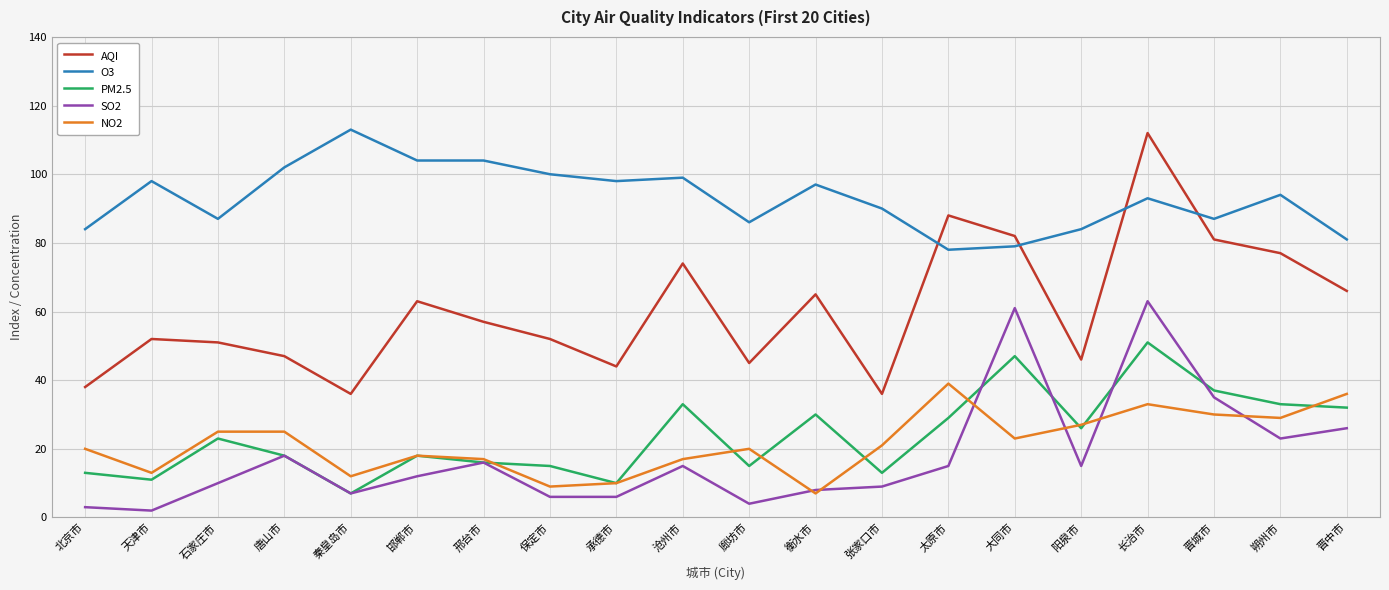

What is the total value across all series at 承德市?

168